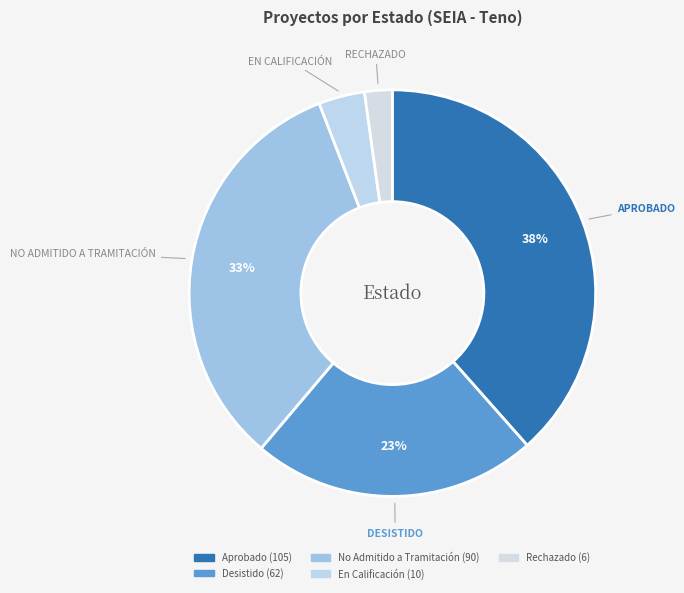

Count the number of slices in the pie.

5